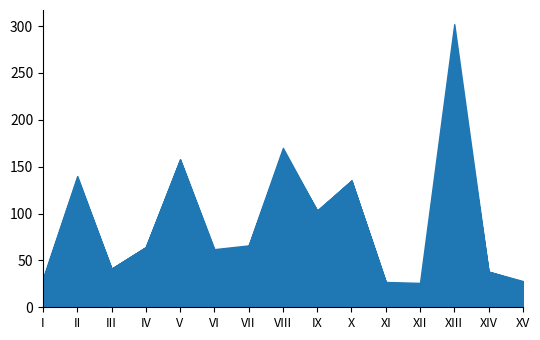

At which category is the sum across all series the highest?

XIII